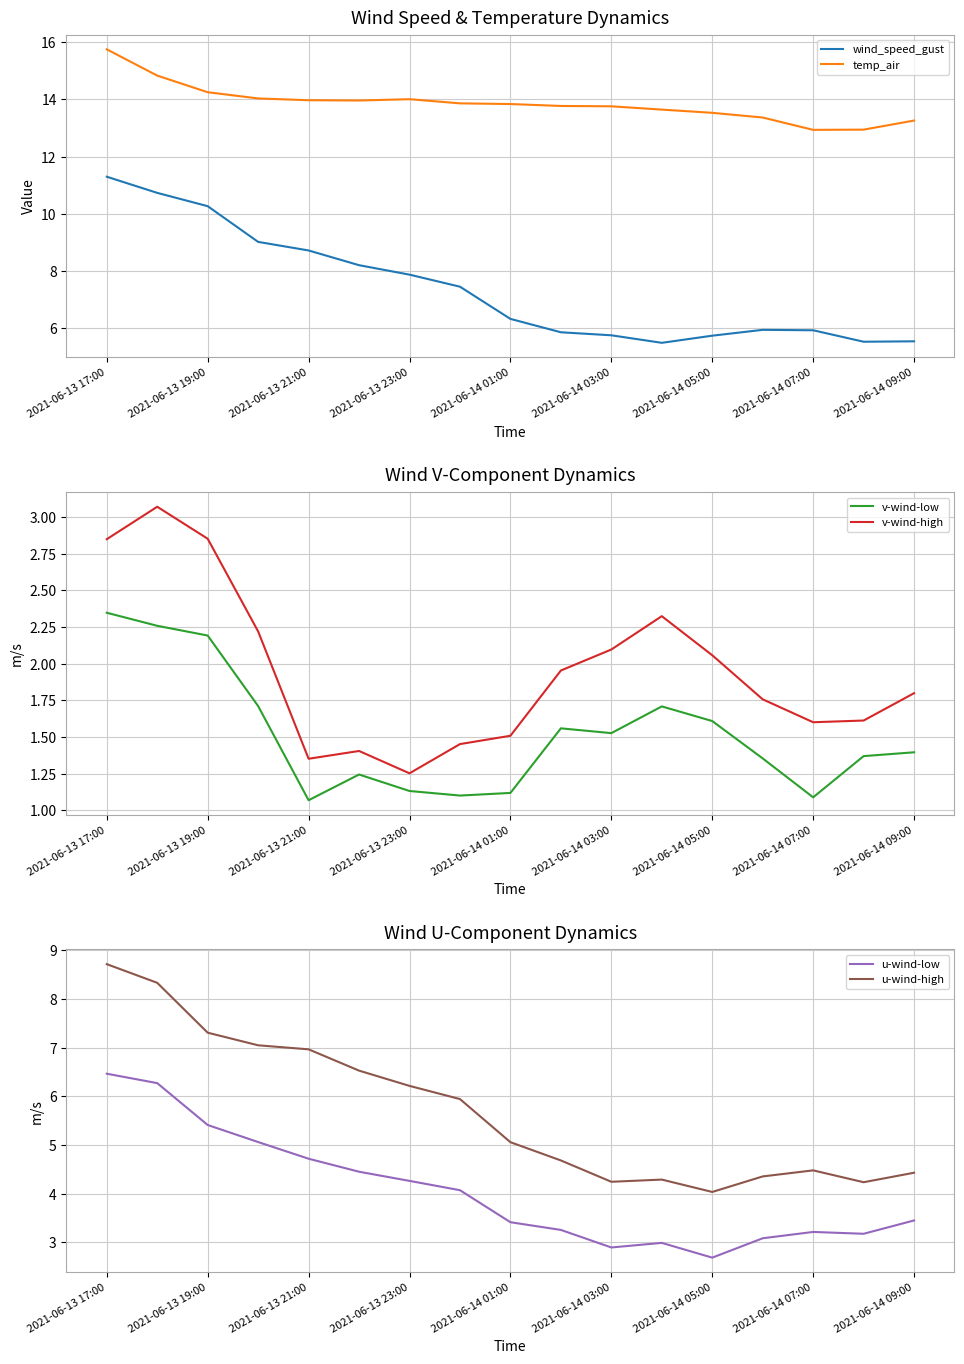

The value of temp_air at 2021-06-14 07:00 is 12.9. True or false?

True